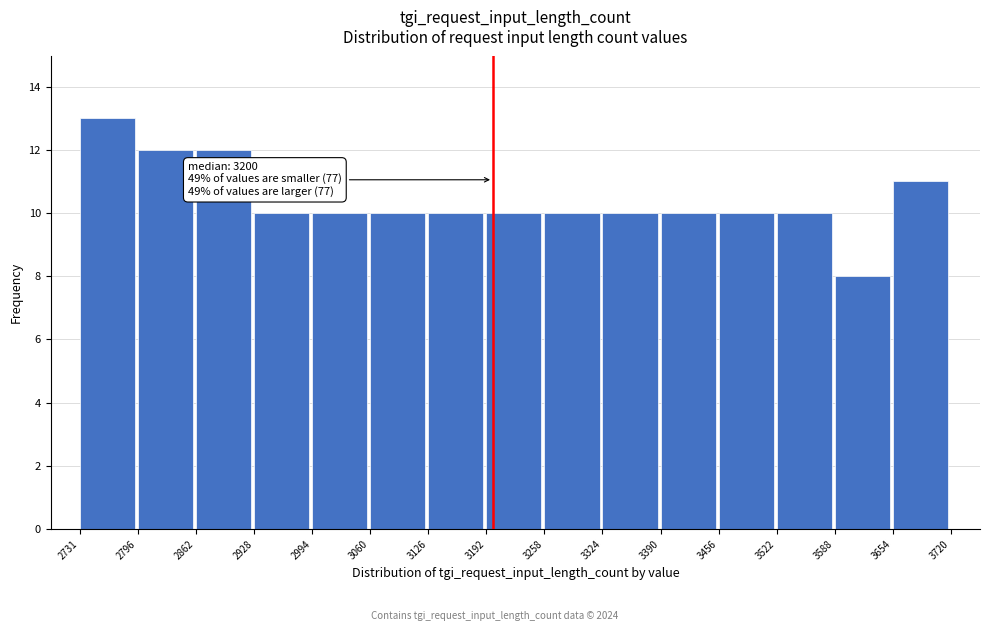

Over which range of the x-axis is the bar tallest?

2731 to 2796